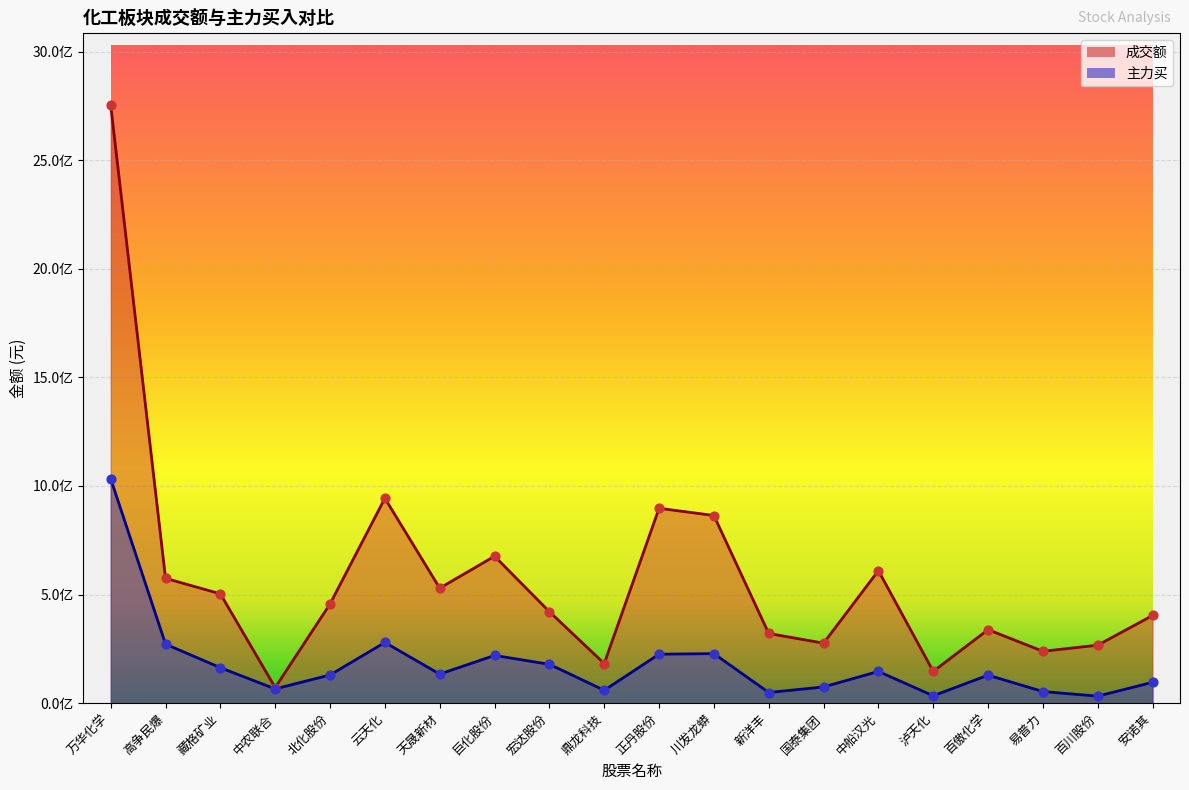

Which series has the largest total across all categories?

成交额